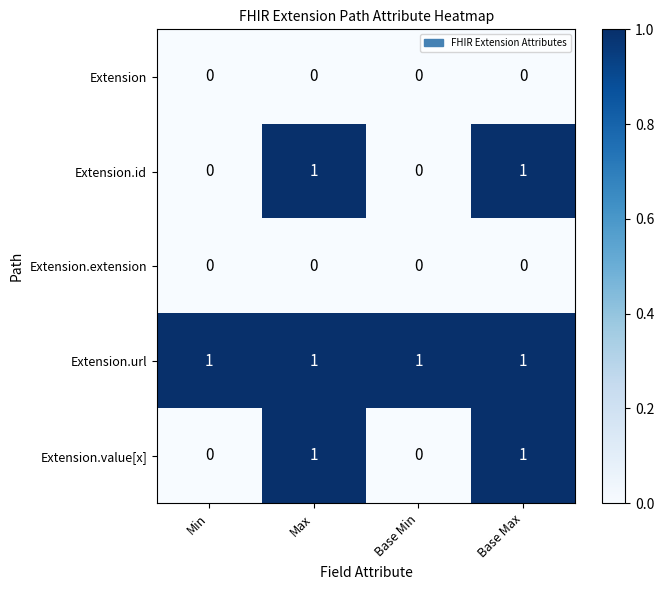

The value of Extension.value[x] at Base Min is 0. True or false?

True